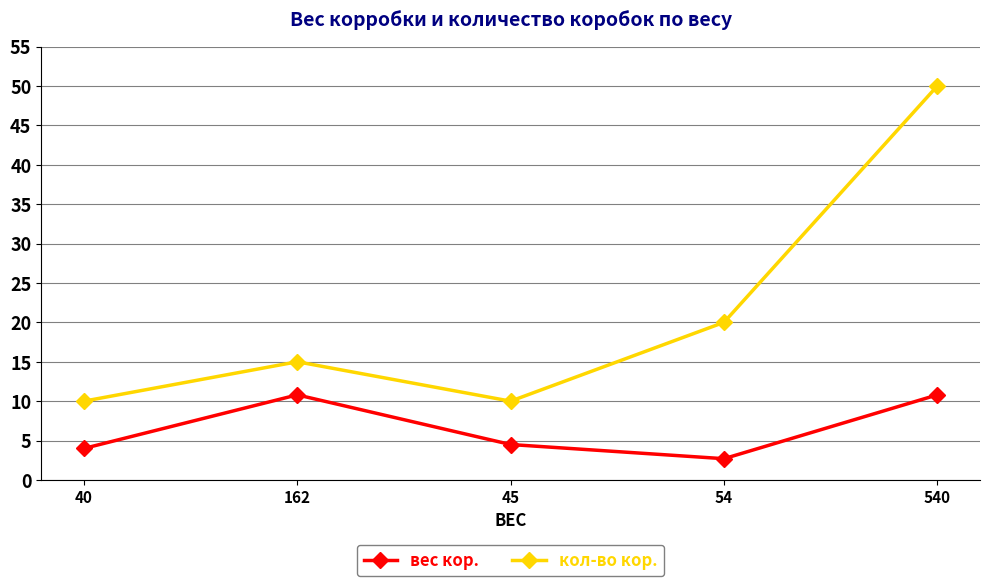

Does the chart display data point markers on the line(s)?

Yes